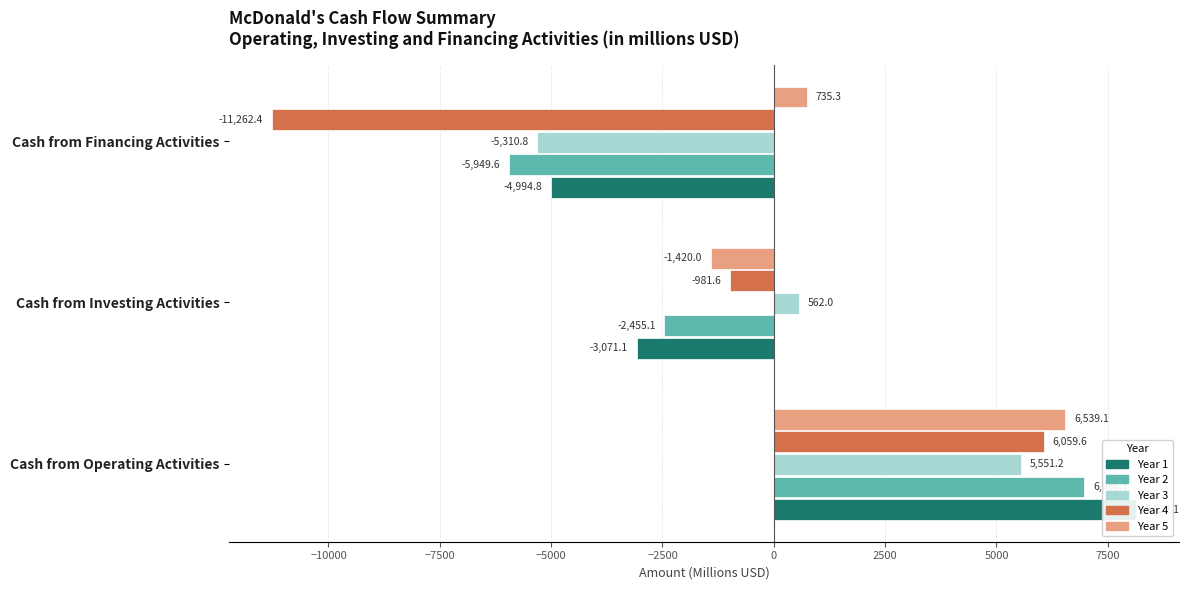

How many series are shown in this chart?

5